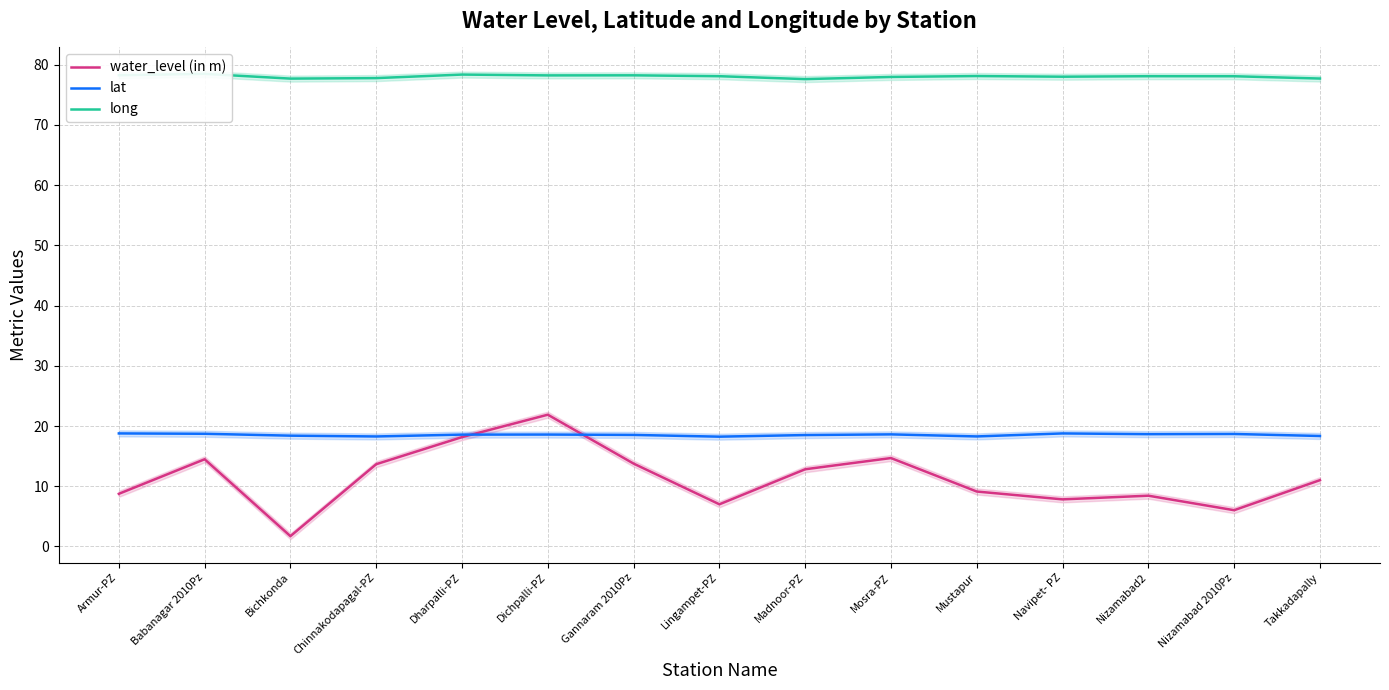

Which label corresponds to the smallest value in the chart?

Bichkonda